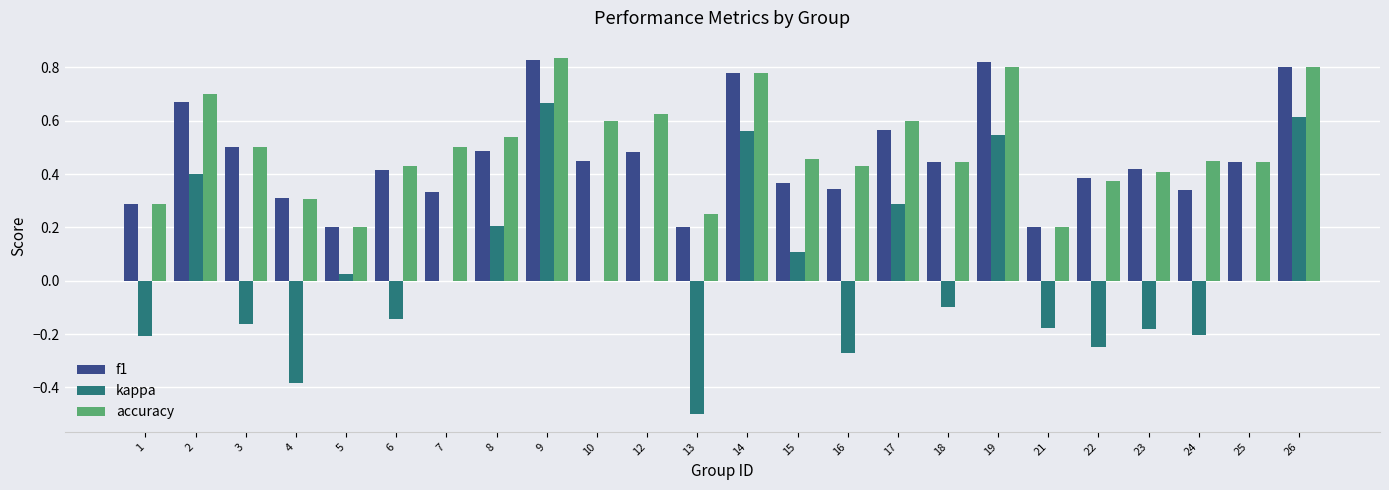

How many distinct data groups are displayed?

3